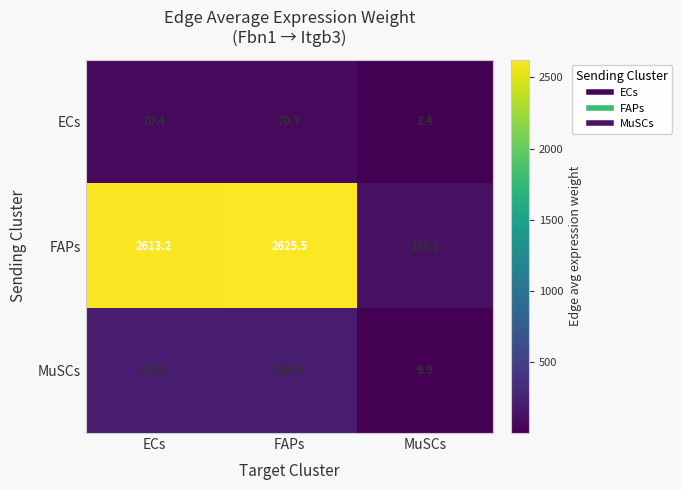

Which category has the highest value across all series?

FAPs